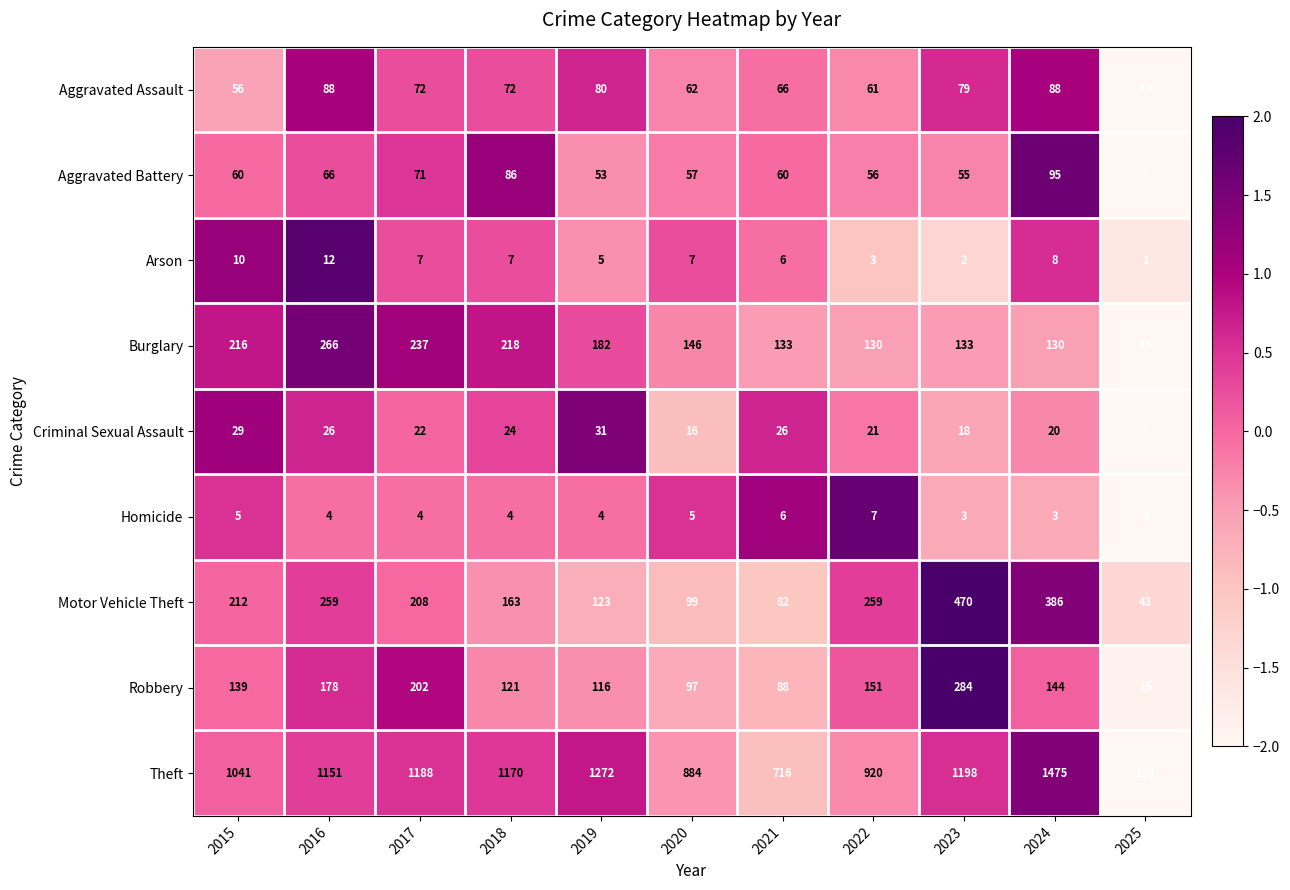

What is the sum of the Criminal Sexual Assault values at 2020 and 2025?

23